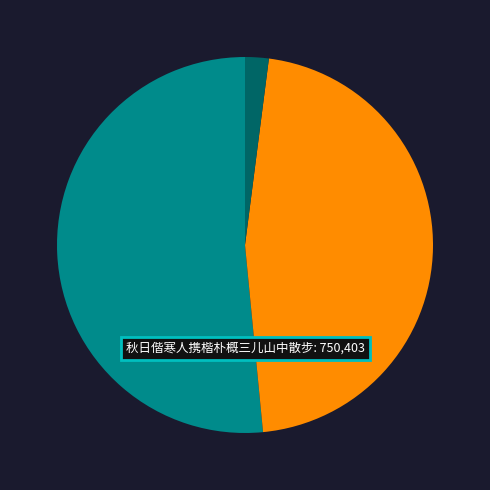

Is there a majority slice in this chart?

Yes